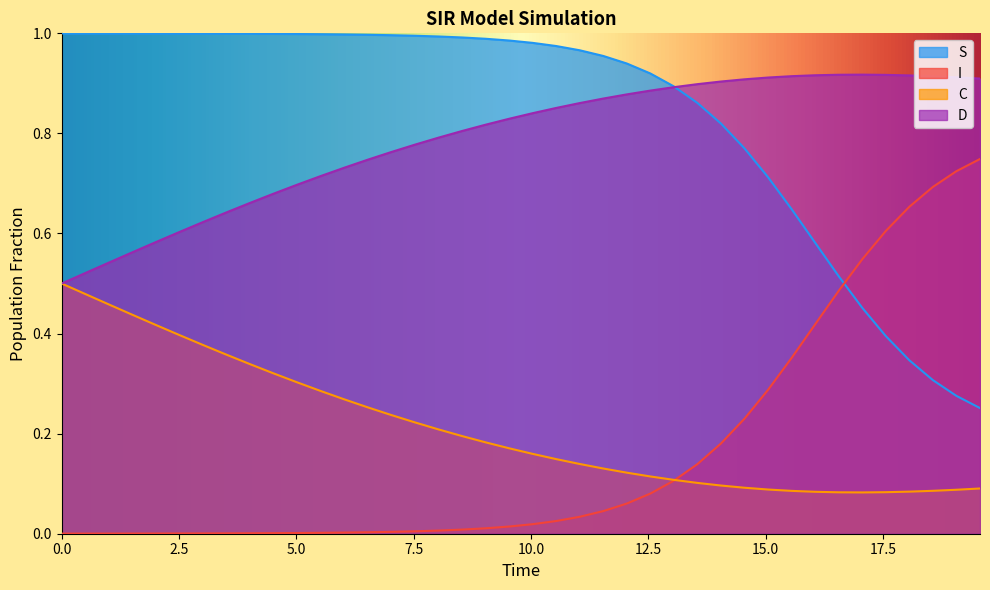

Which series has the largest total across all categories?

S